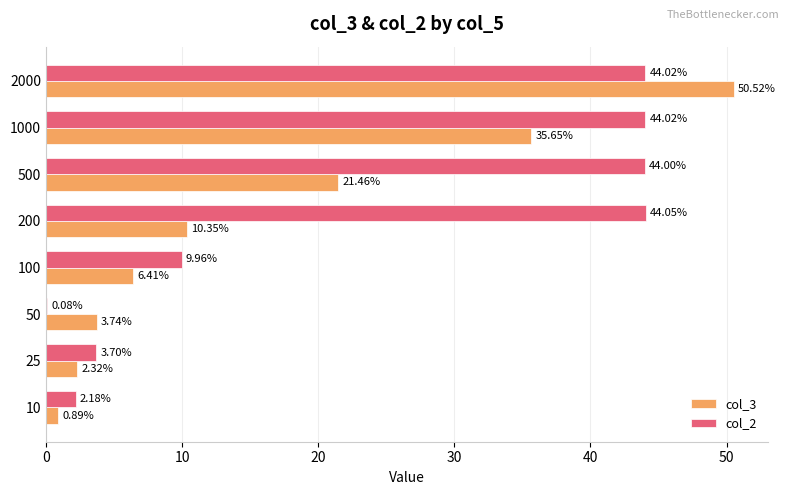

Which series changed the most between 10 and 500?

col_2